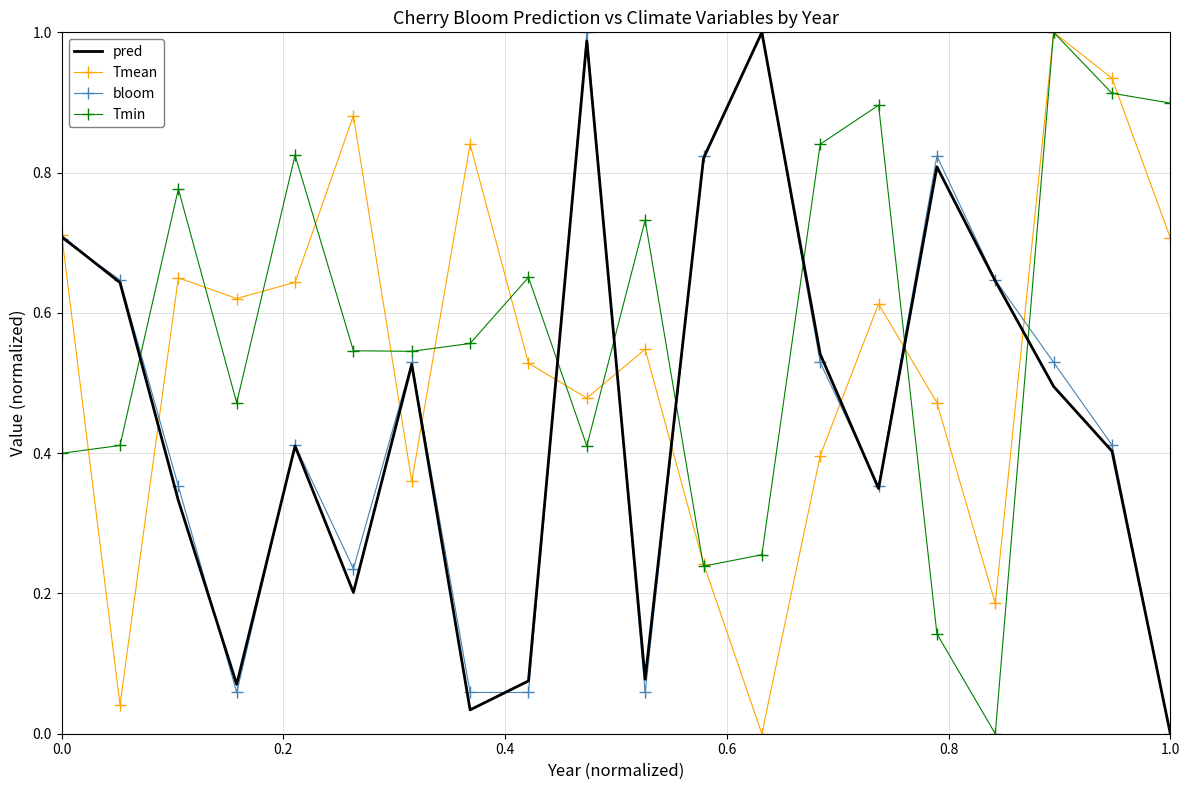

What are all the series names shown in the legend?

pred, Tmean, bloom, Tmin